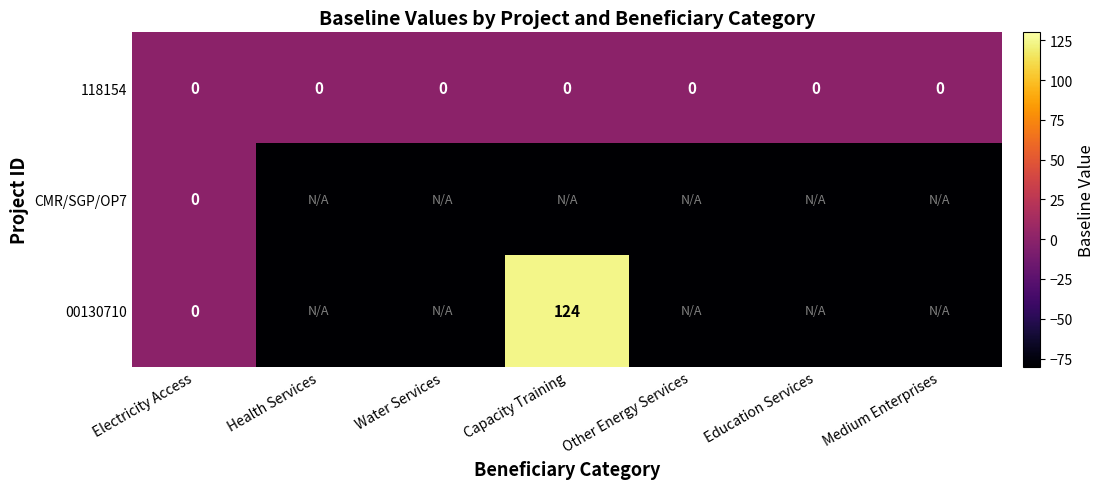

The value of 118154 at Water Services is 0. True or false?

True